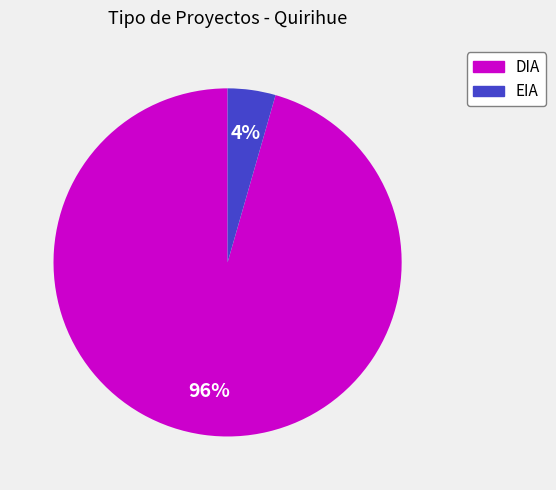

To the nearest percent, what is the combined percentage of DIA and EIA?

100%